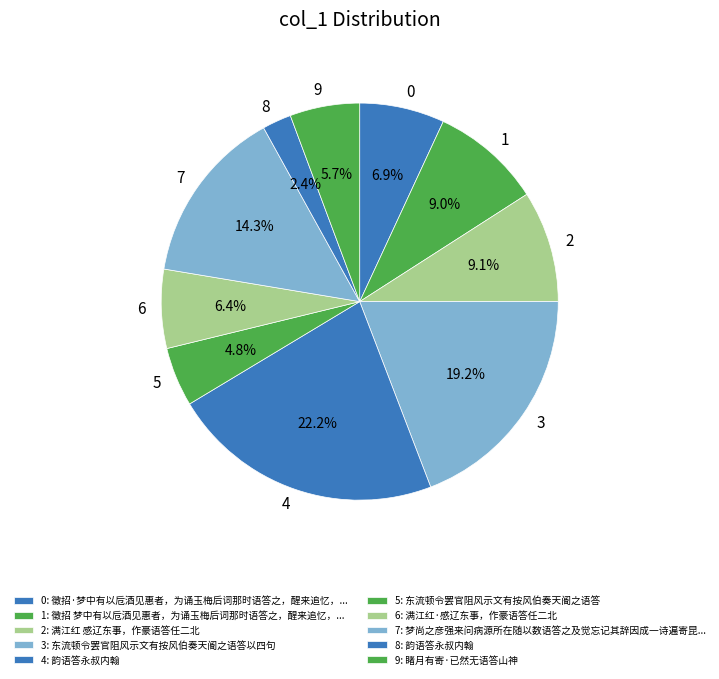

Combined, what portion of the pie is 8 and 0?

9.3%